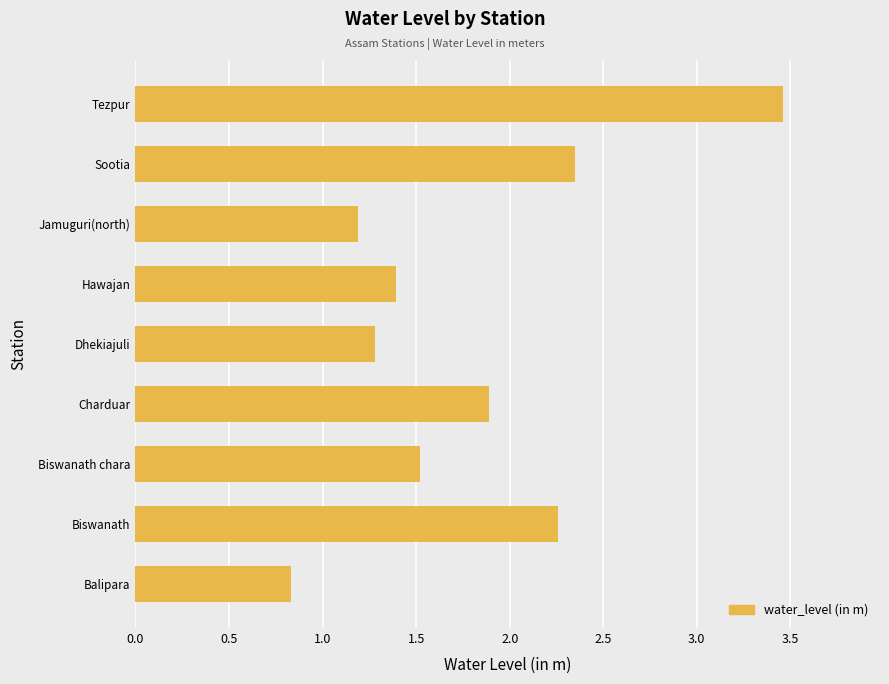

What value does the data have at Balipara?

0.8